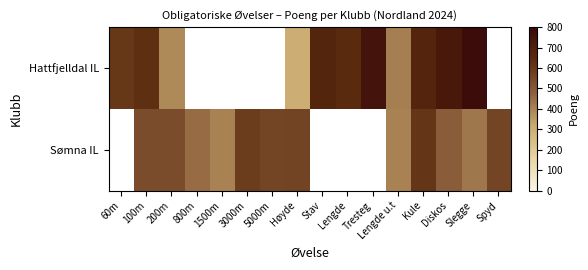

At which category is the sum across all series the highest?

Kule